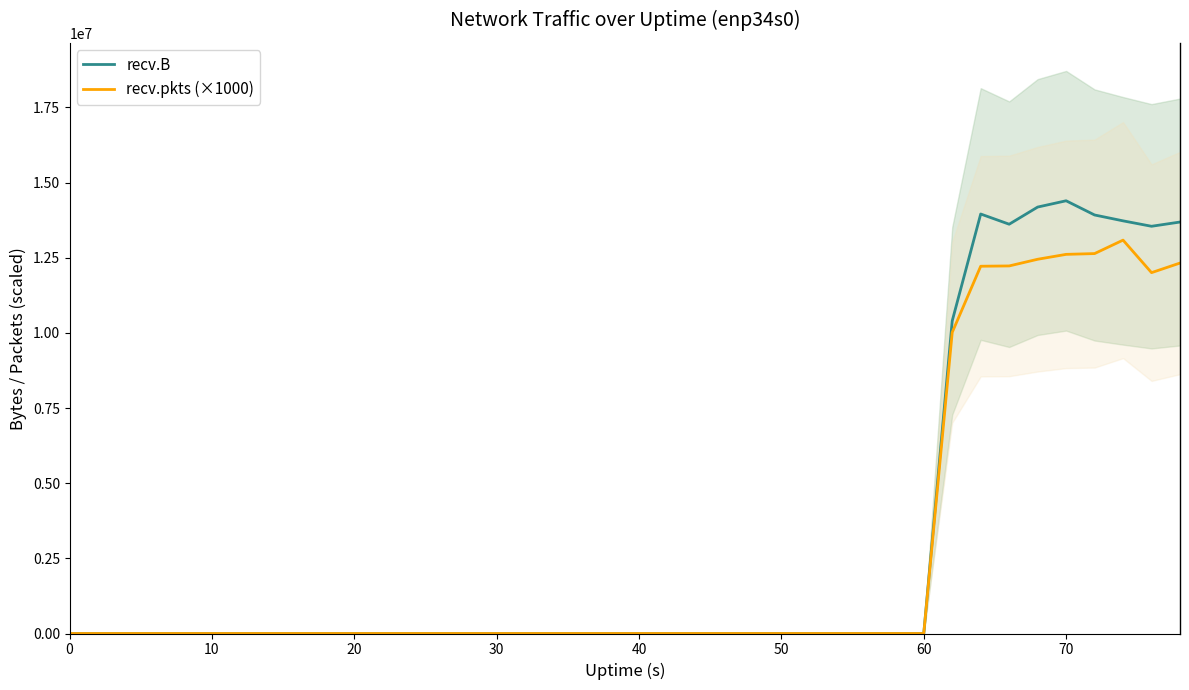

How many data points in recv.pkts (×1000) are above 0?

9